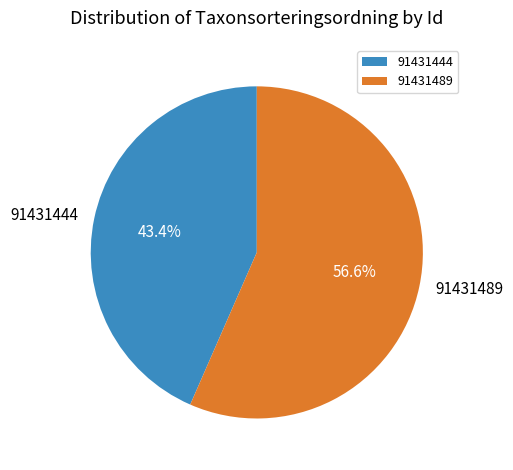

To the nearest percent, what is the difference between the 91431489 and 91431444 slice percentages?

13%